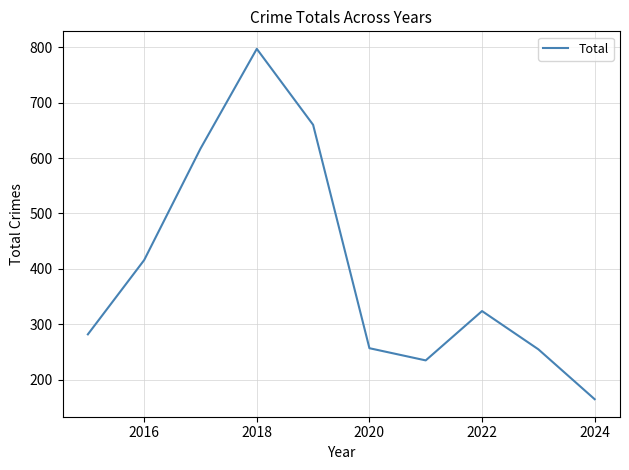

What is the greatest value displayed?

797